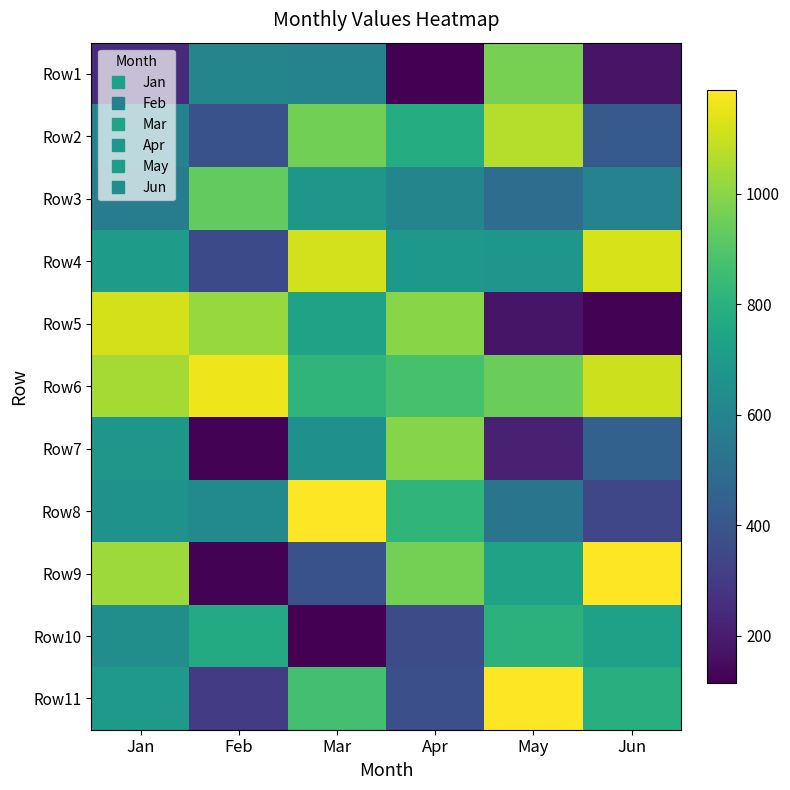

Reading left to right, extract all data points from this chart.

Row1: Jan=244	Feb=605	Mar=596	Apr=116	May=970	Jun=170
Row2: Jan=589	Feb=385	Mar=959	Apr=778	May=1067	Jun=419
Row3: Jan=565	Feb=929	Mar=685	Apr=606	May=497	Jun=591
Row4: Jan=704	Feb=355	Mar=1114	Apr=686	May=678	Jun=1121
Row5: Jan=1118	Feb=1023	Mar=733	Apr=998	May=174	Jun=123
Row6: Jan=1045	Feb=1162	Mar=819	Apr=877	May=945	Jun=1106
Row7: Jan=681	Feb=121	Mar=652	Apr=993	May=214	Jun=448
Row8: Jan=666	Feb=627	Mar=1188	Apr=817	May=530	Jun=344
Row9: Jan=1030	Feb=121	Mar=384	Apr=965	May=734	Jun=1188
Row10: Jan=645	Feb=773	Mar=115	Apr=362	May=804	Jun=730
Row11: Jan=697	Feb=300	Mar=866	Apr=377	May=1184	Jun=789